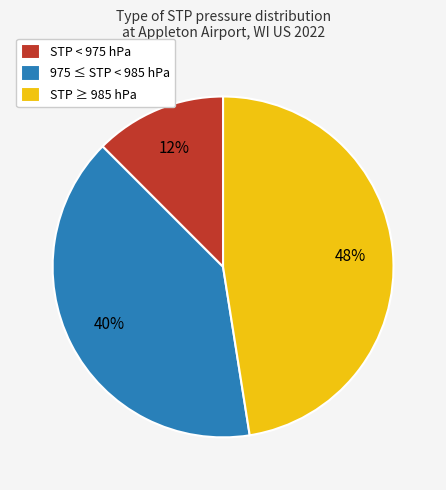

How many segments does this pie chart have?

3